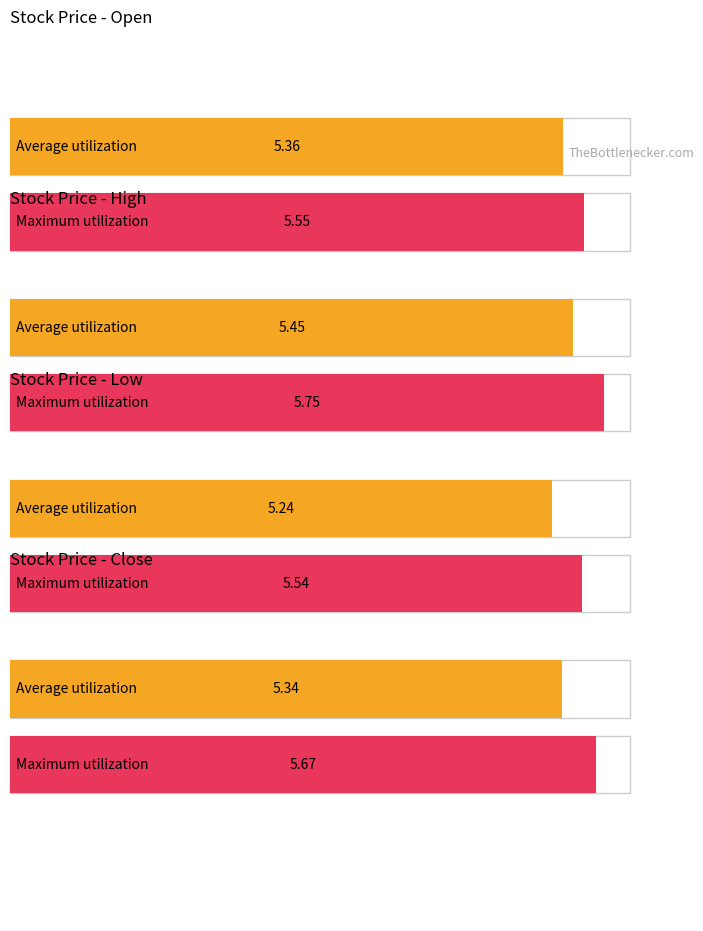

Rank the series by their maximum value, from highest to lowest.

High, Close, Open, Low